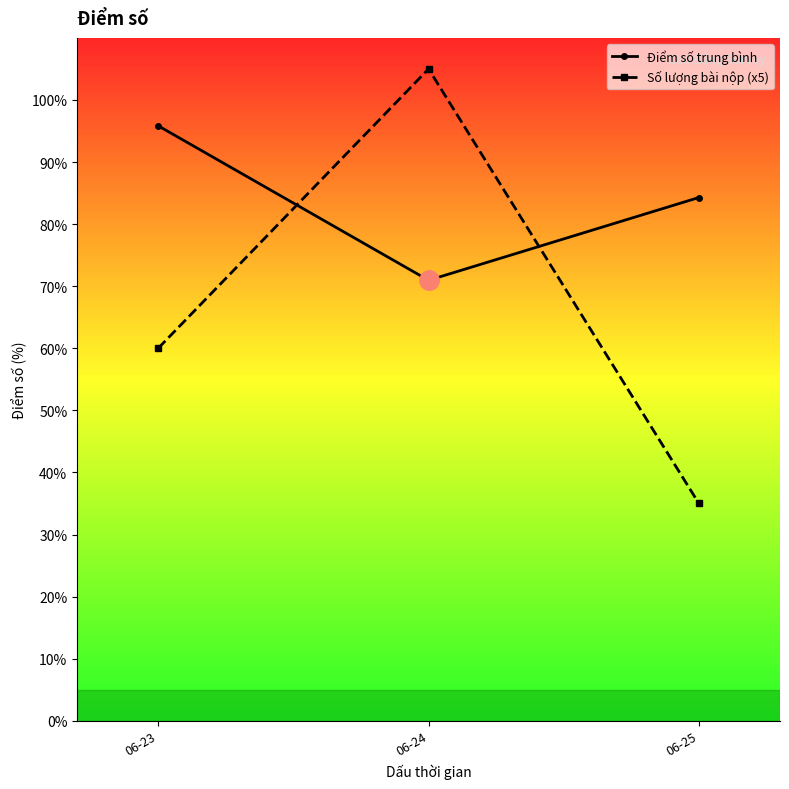

At 06-25, list the series in order from largest to smallest.

Điểm số trung bình, Số lượng bài nộp (x5)